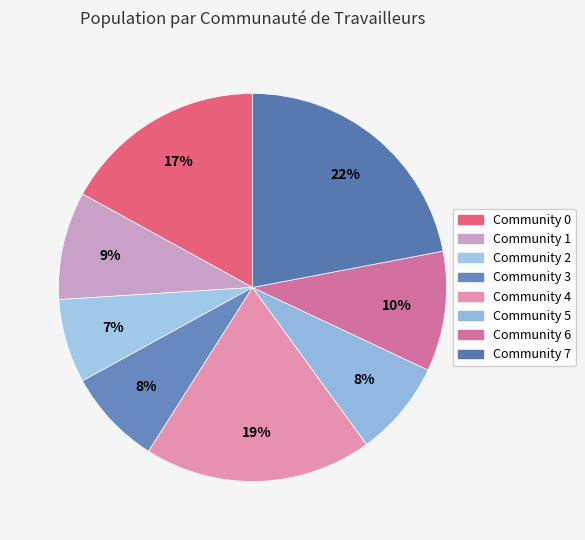

How many segments does this pie chart have?

8